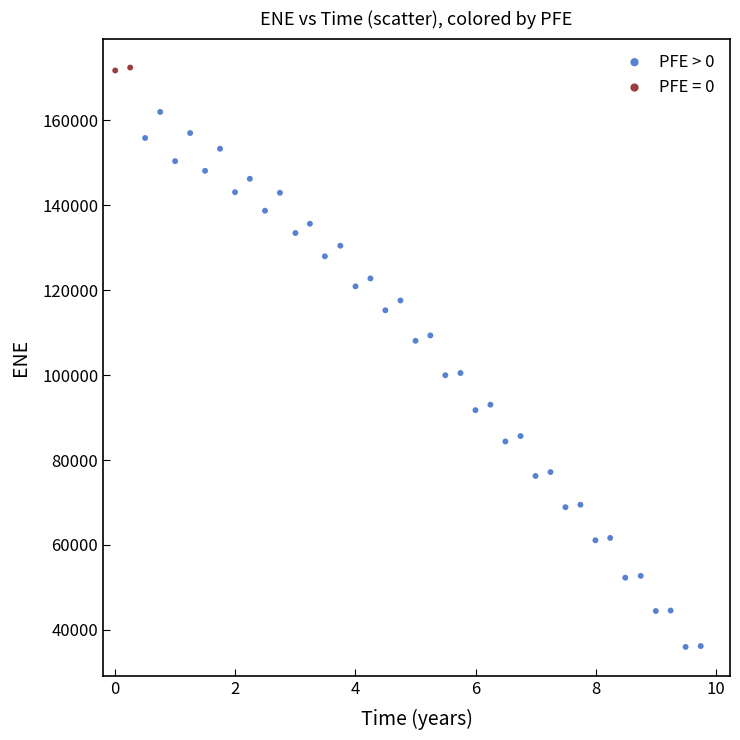

What are all the series names shown in the legend?

PFE > 0, PFE = 0